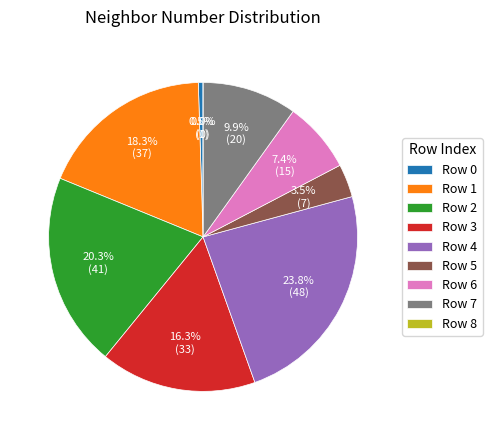

Approximately how many times larger is the value at 5 compared to 2?

0.2